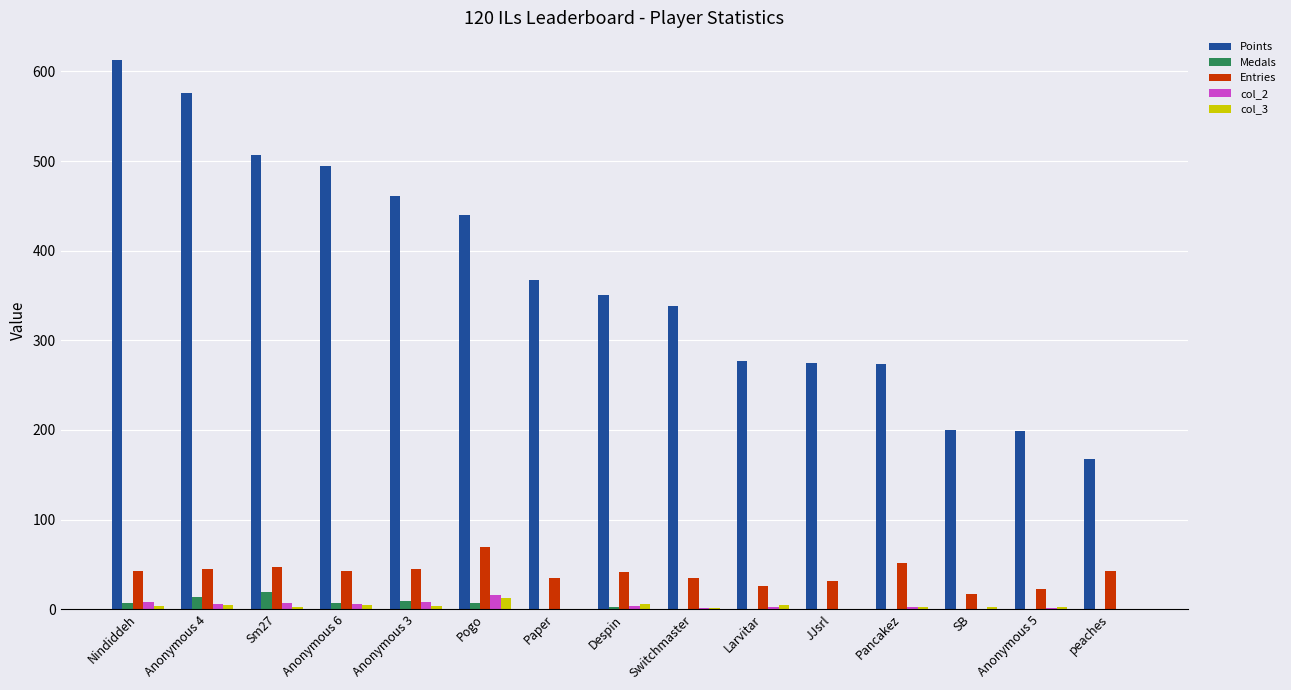

Are the bars horizontal?

No